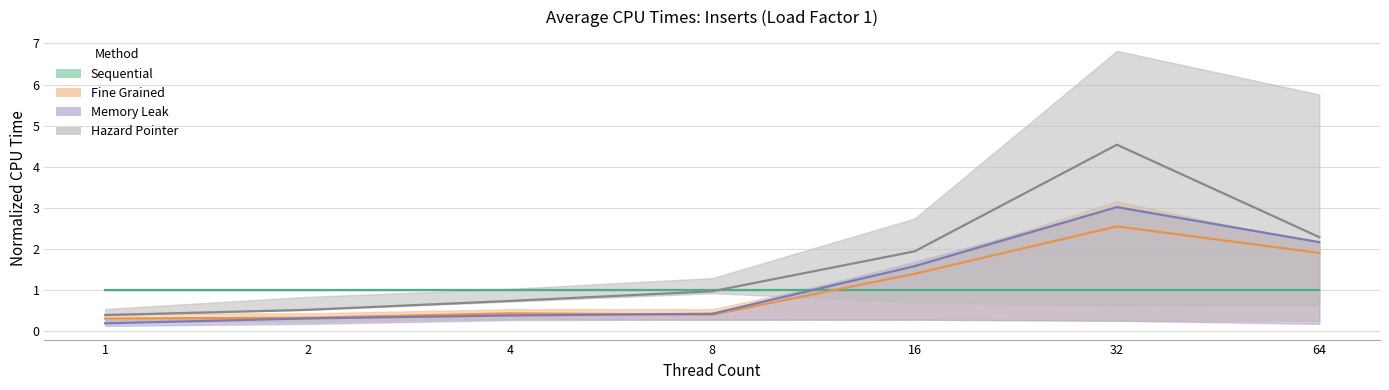

True or false: Hazard Pointer and Memory Leak intersect in this chart.

False